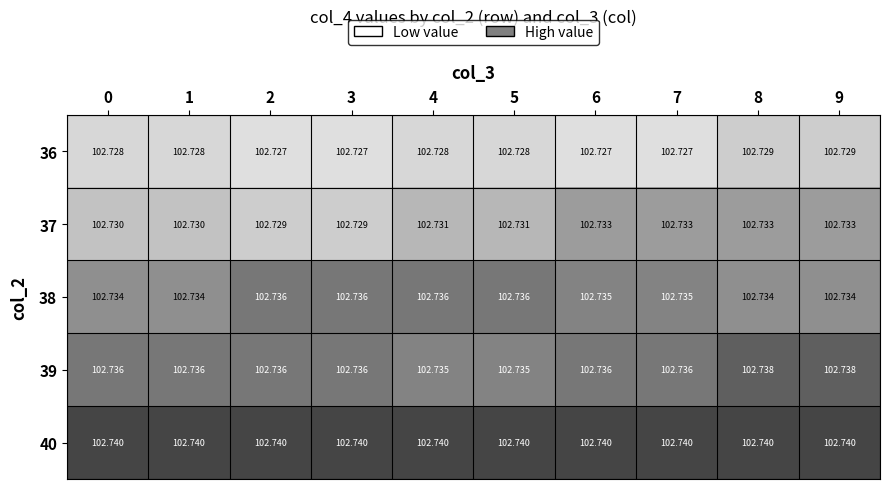

Rank the series at 1 from highest to lowest value.

40, 39, 38, 37, 36